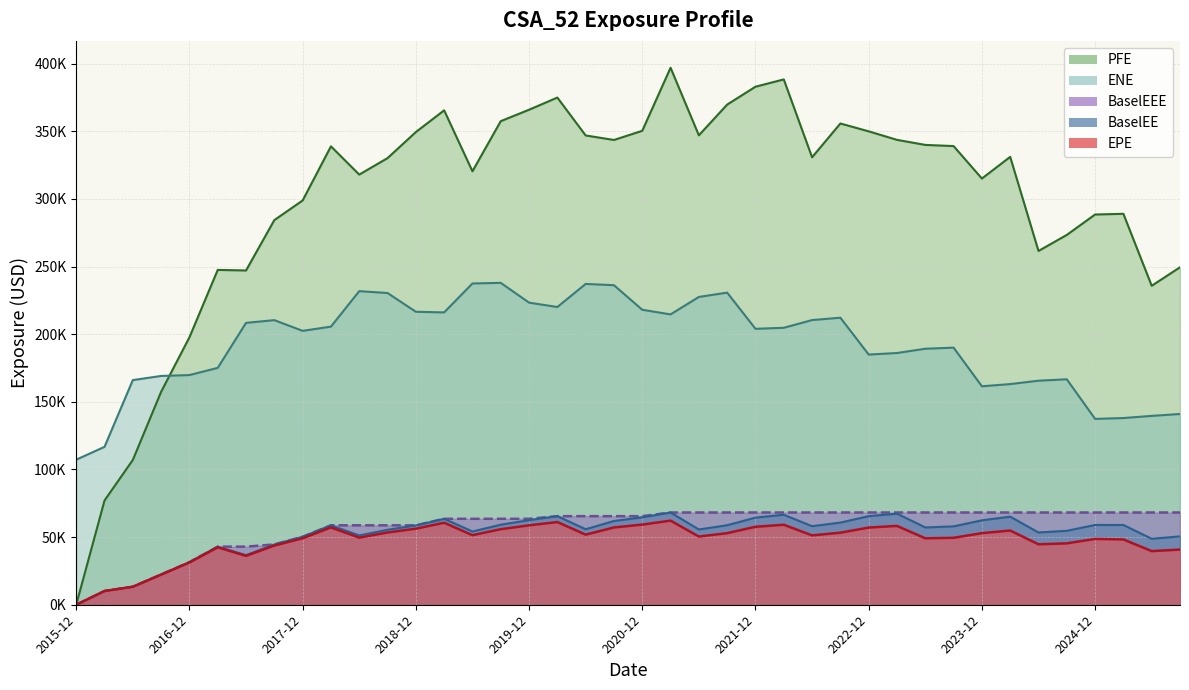

What is the difference between the highest and lowest values at 2016-12?

166514.3